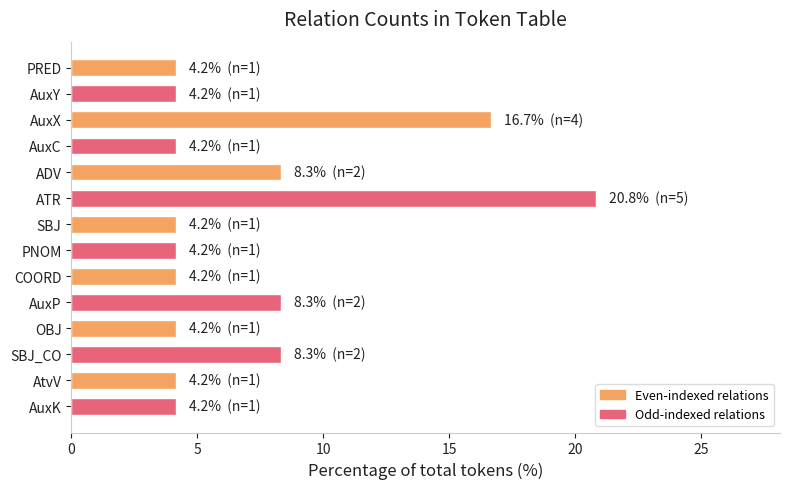

Reading top to bottom, transcribe all the data shown in this chart.

4.2	4.2	16.7	4.2	8.3	20.8	4.2	4.2	4.2	8.3	4.2	8.3	4.2	4.2